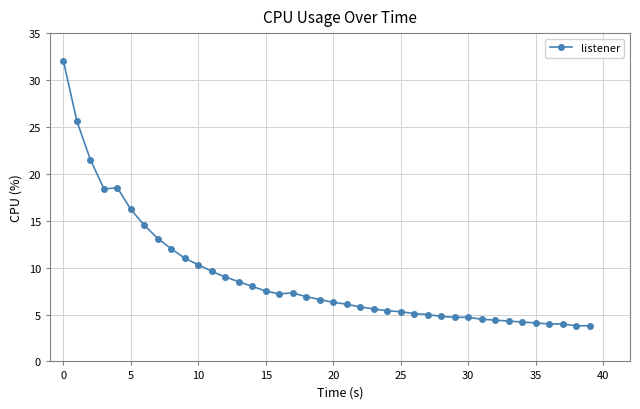

What is the value of the 11th point from the left?

10.3